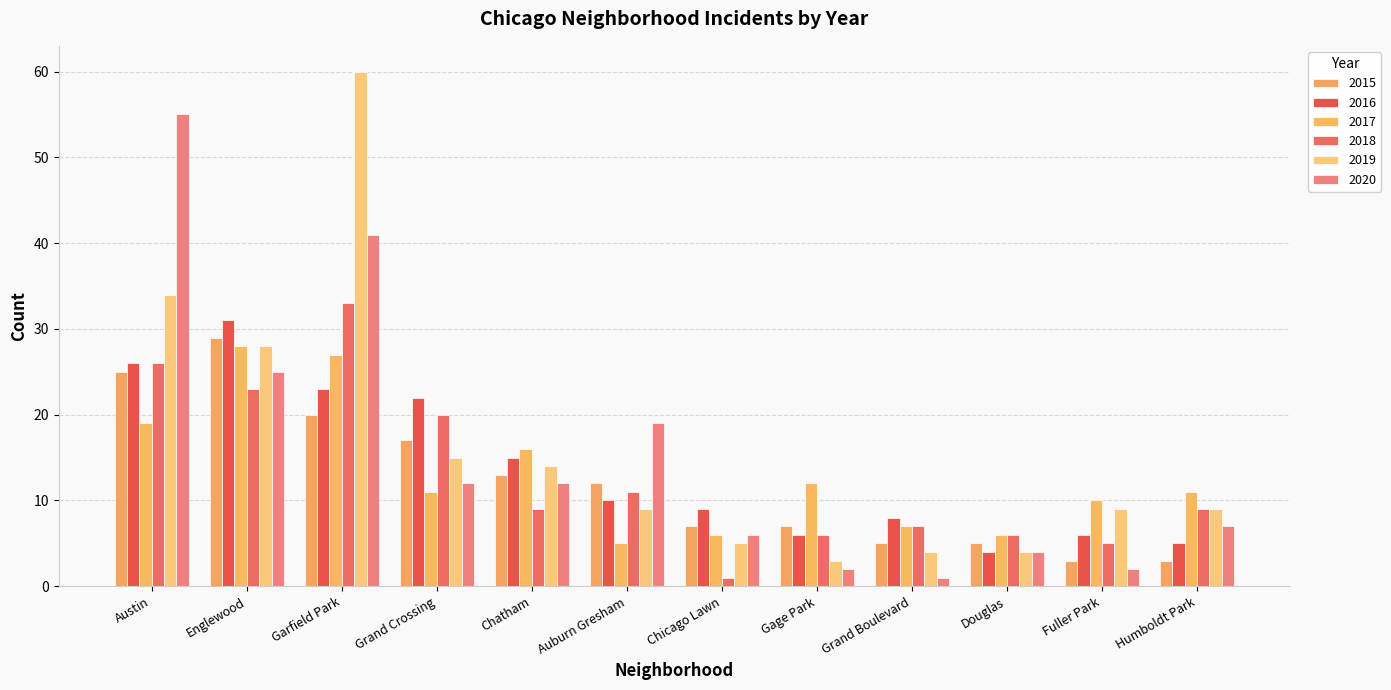

Reading left to right, transcribe all the data shown in this chart.

2015: 25	29	20	17	13	12	7	7	5	5	3	3
2016: 26	31	23	22	15	10	9	6	8	4	6	5
2017: 19	28	27	11	16	5	6	12	7	6	10	11
2018: 26	23	33	20	9	11	1	6	7	6	5	9
2019: 34	28	60	15	14	9	5	3	4	4	9	9
2020: 55	25	41	12	12	19	6	2	1	4	2	7